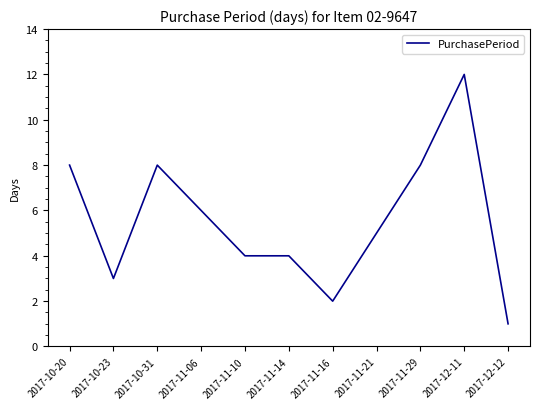

Reading left to right, extract all data points from this chart.

2017-10-20=8	2017-10-23=3	2017-10-31=8	2017-11-06=6	2017-11-10=4	2017-11-14=4	2017-11-16=2	2017-11-21=5	2017-11-29=8	2017-12-11=12	2017-12-12=1